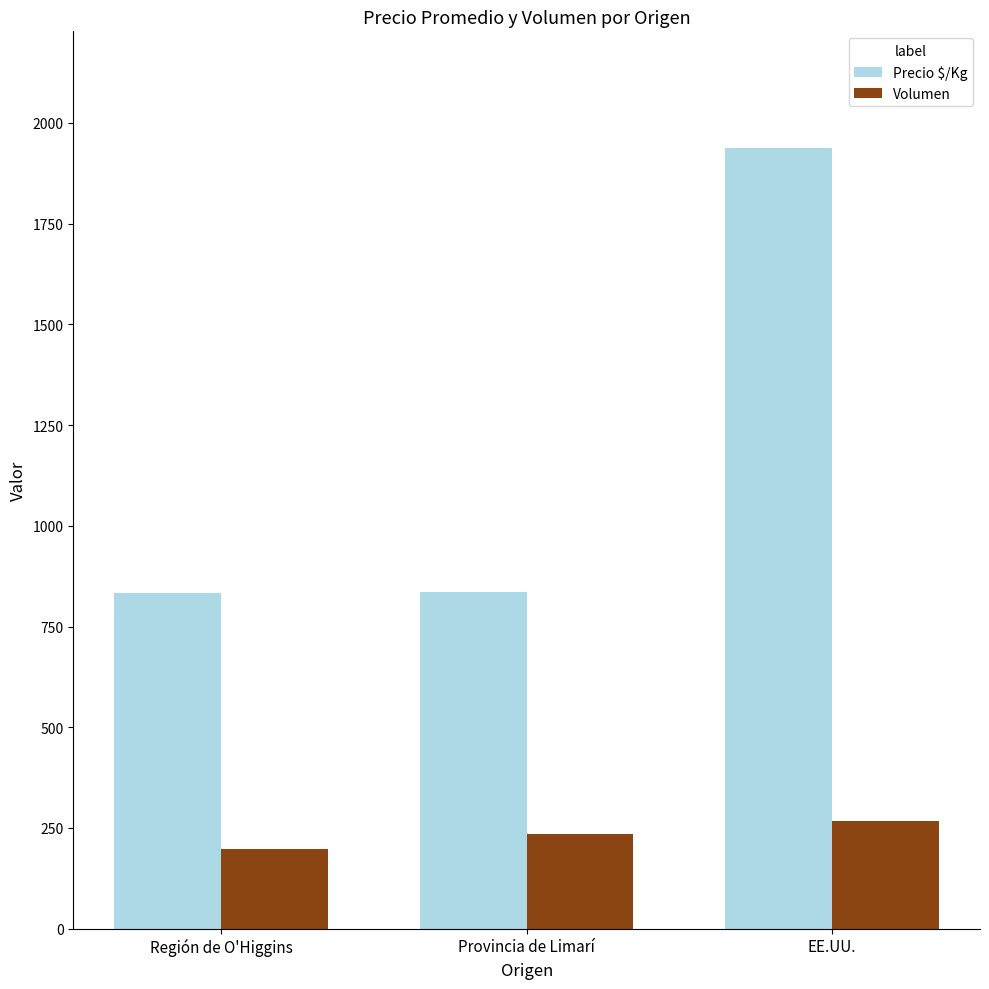

Which series has the largest total across all categories?

Precio $/Kg